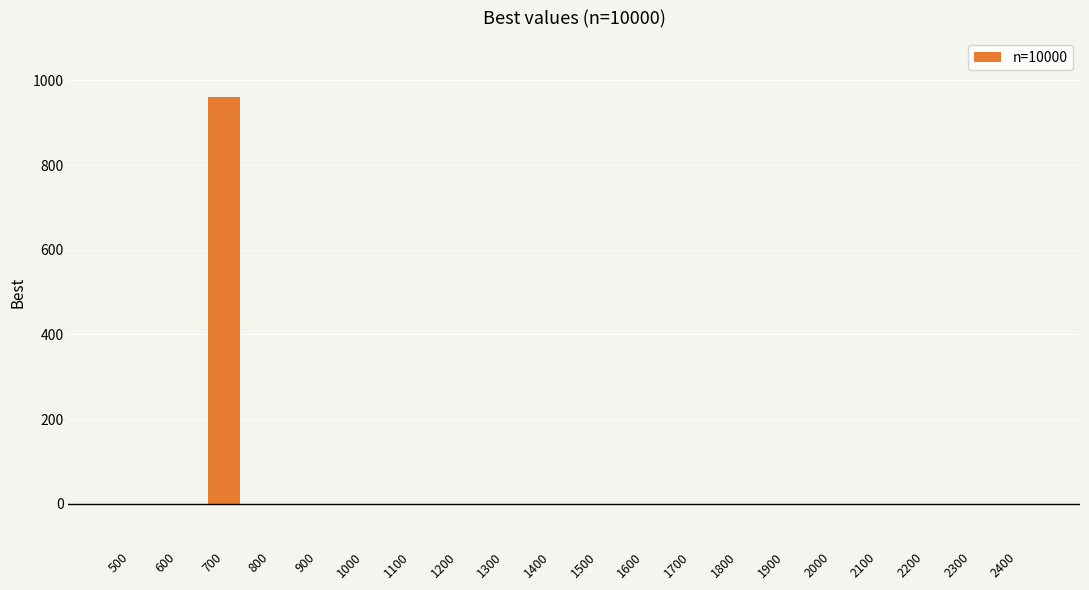

Does the chart contain stacked bars?

No